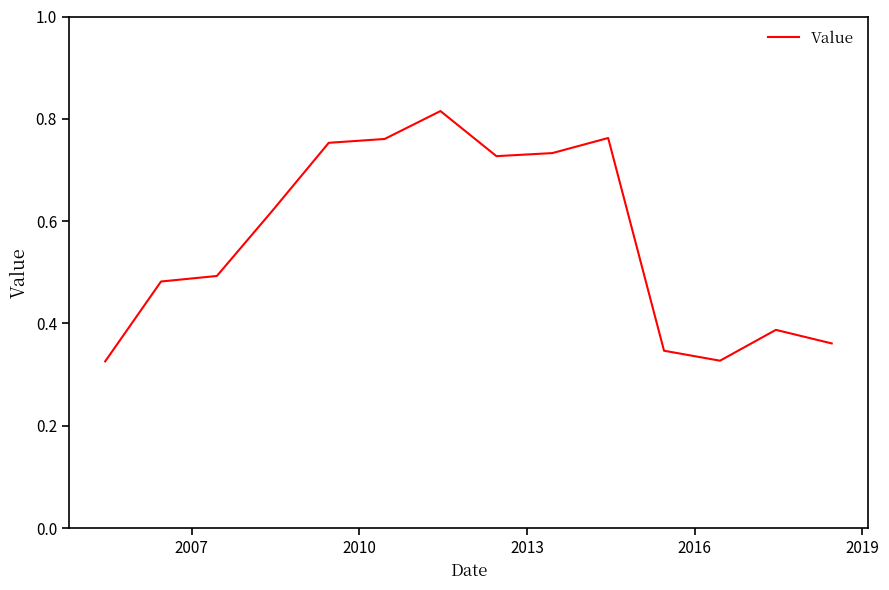

How many distinct data groups are displayed?

1